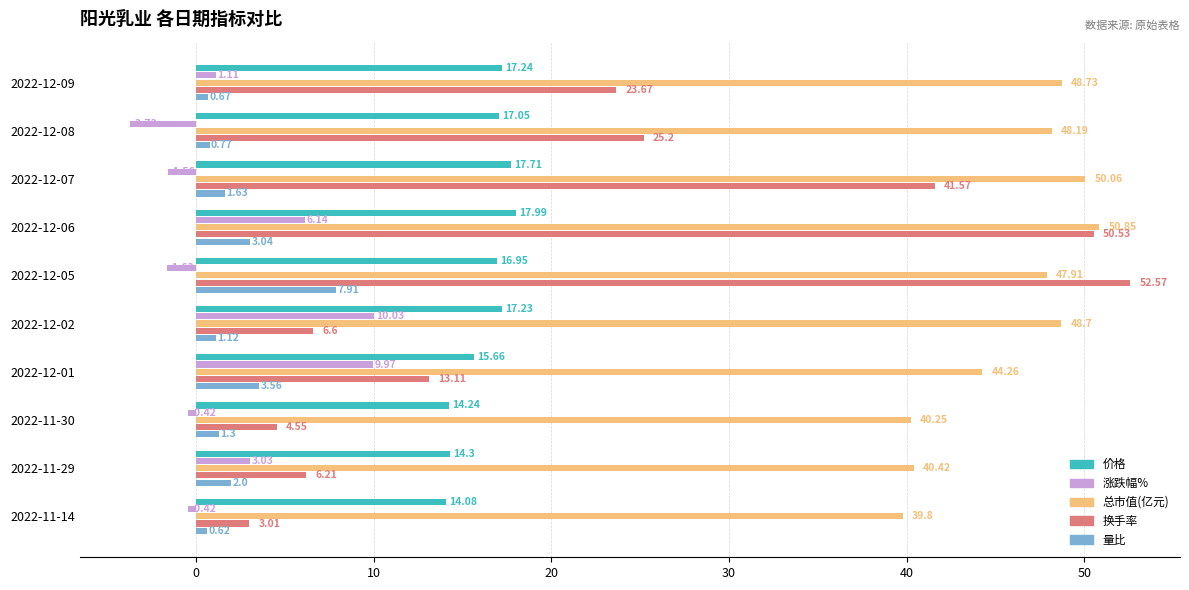

At which label is 涨跌幅% closest to 3?

2022-11-29